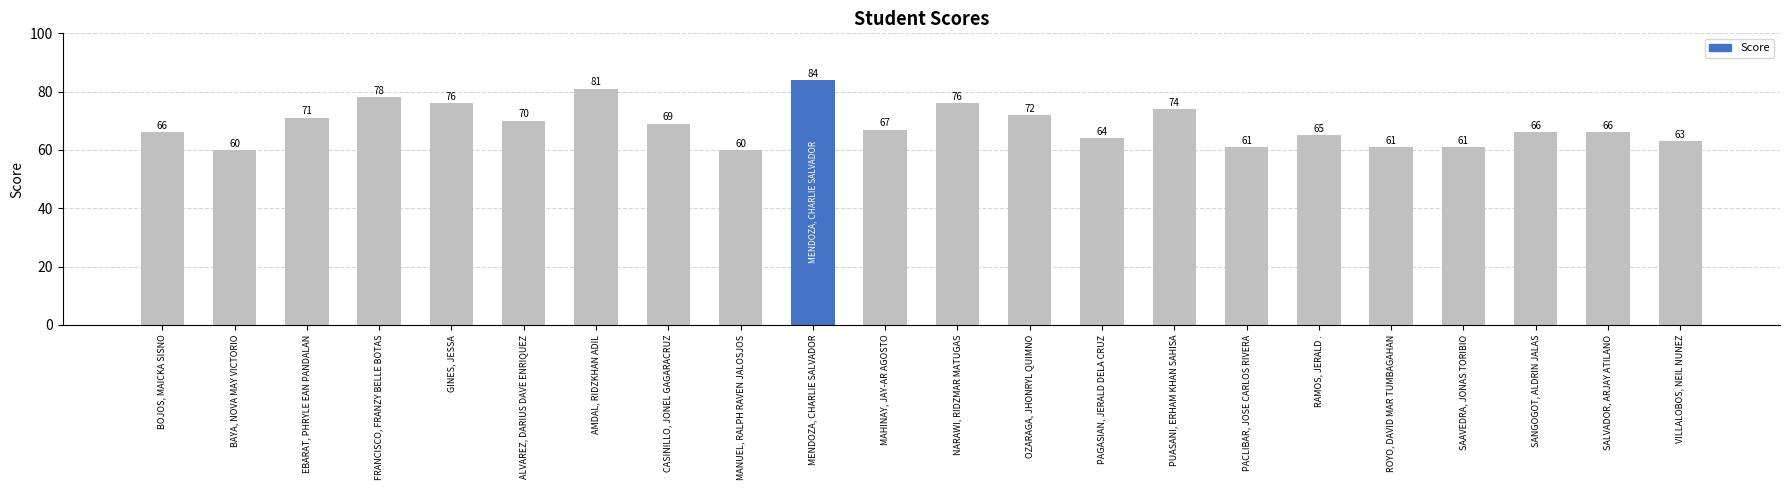

What is the change in value from PACLIBAR, JOSE CARLOS RIVERA to SALVADOR, ARJAY ATILANO?

+5